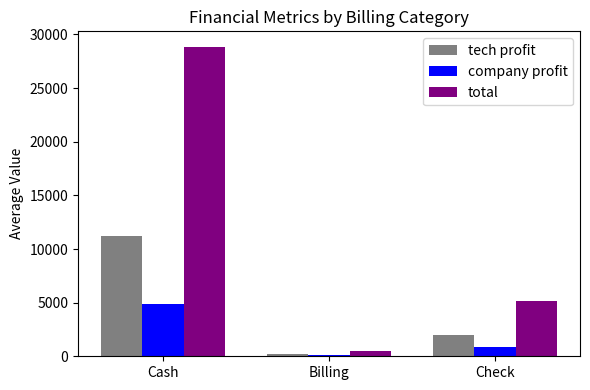

What is the total value across all series at Check?

8100.9